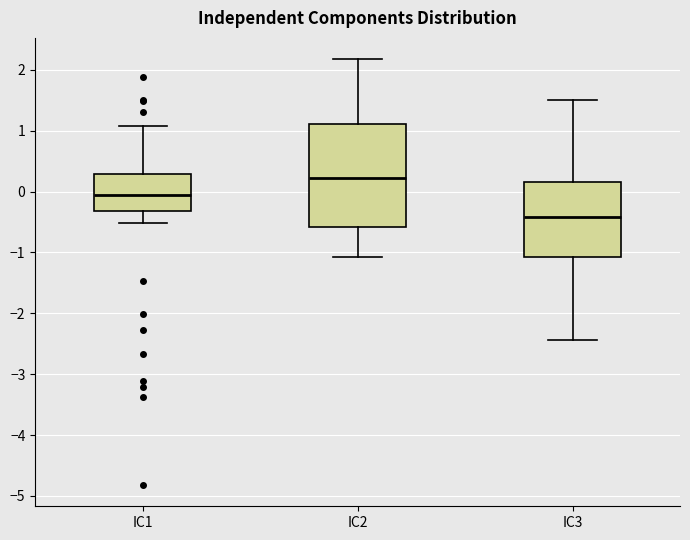

Reading left to right, read every box against the y-axis: the position of its median line, the range the box covers, and the ends of its whiskers. The values are not printed on the chart, so give them approximately, as read against the axis.

IC1: median -0.1, box -0.3 to 0.3, whiskers -0.5 to 1.1
IC2: median 0.2, box -0.6 to 1.1, whiskers -1.1 to 2.2
IC3: median -0.4, box -1.1 to 0.2, whiskers -2.4 to 1.5